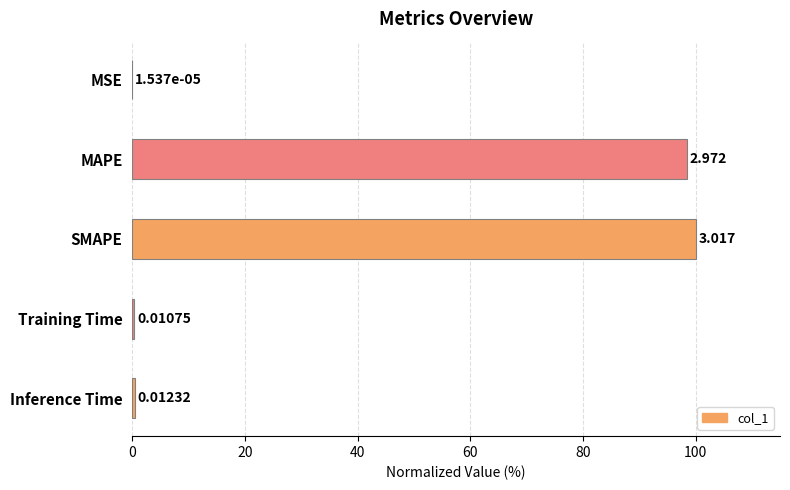

Which has a higher value, MSE or SMAPE?

SMAPE